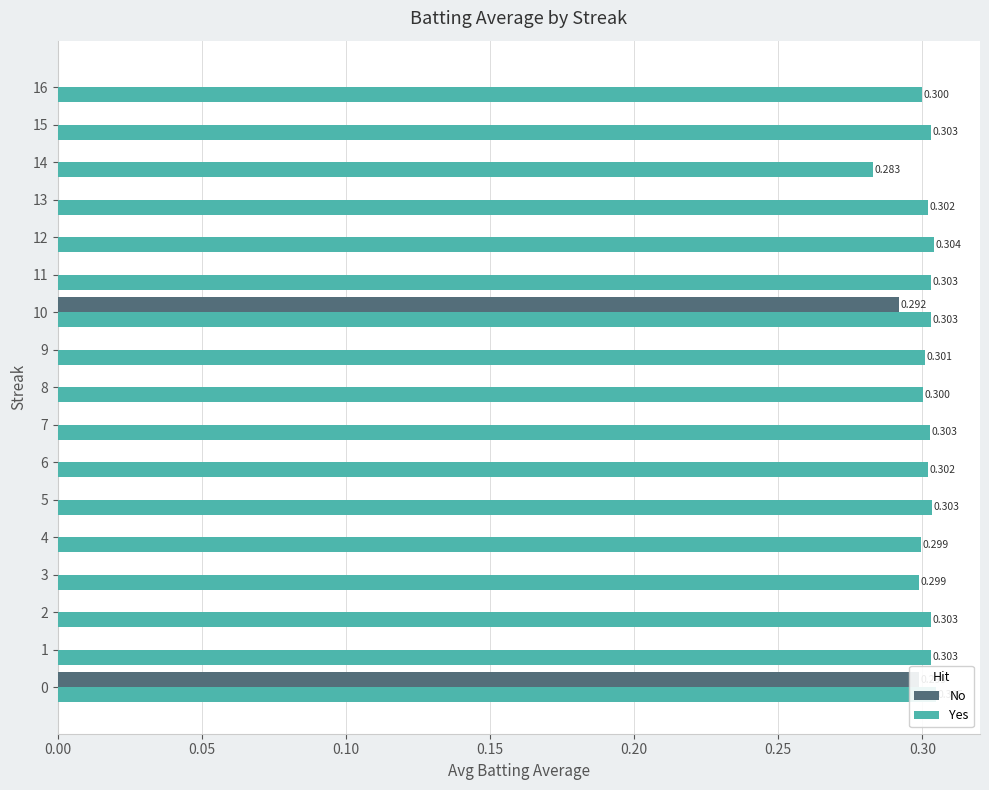

What are all the series names shown in the legend?

No, Yes